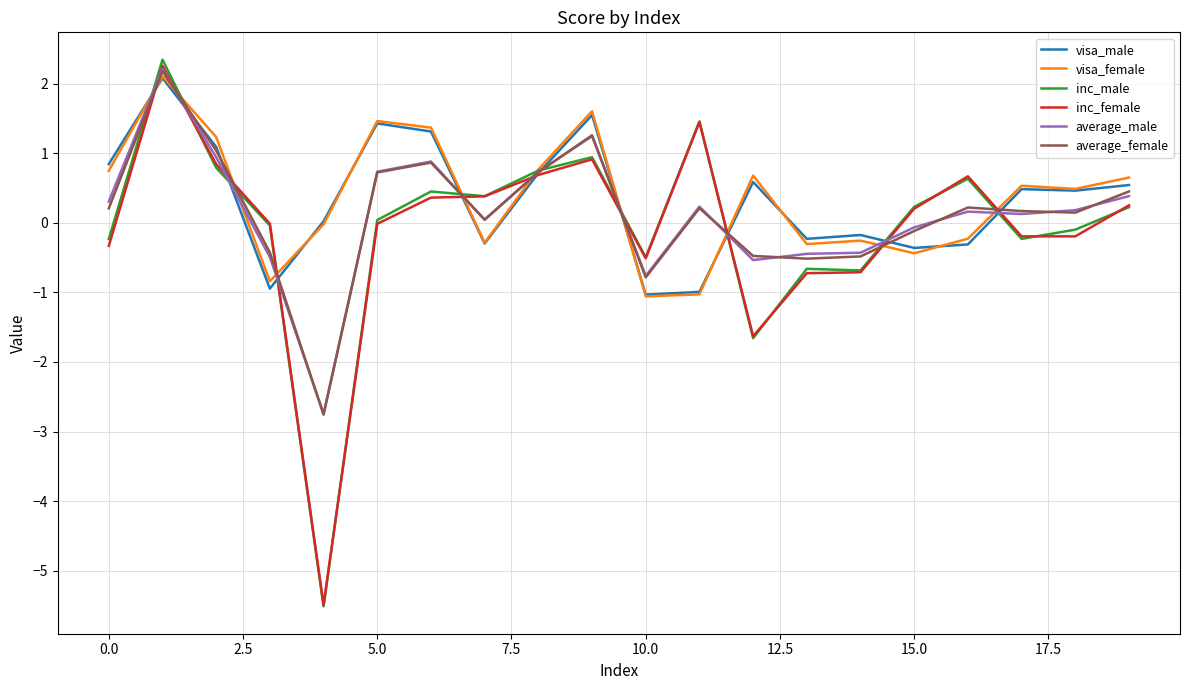

Which series has the widest spread of values?

inc_male